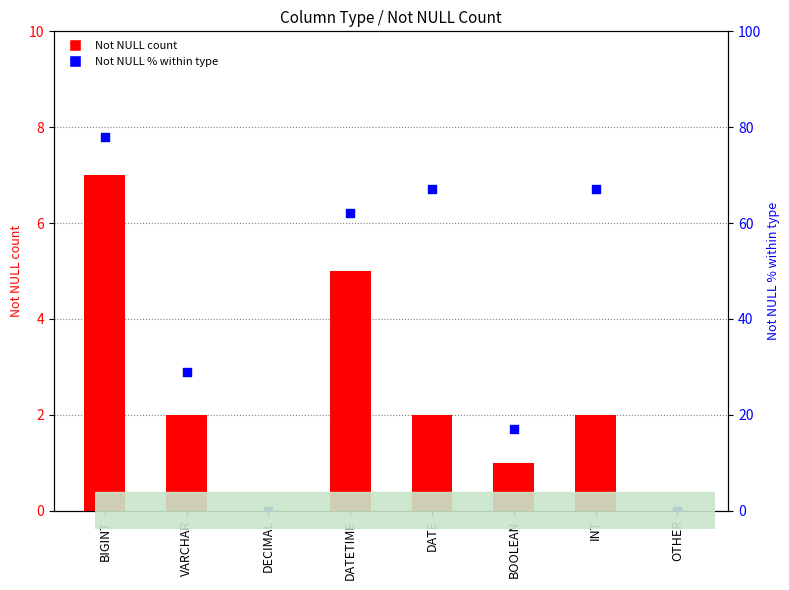

Which series contains the highest Y value?

Not NULL % within type